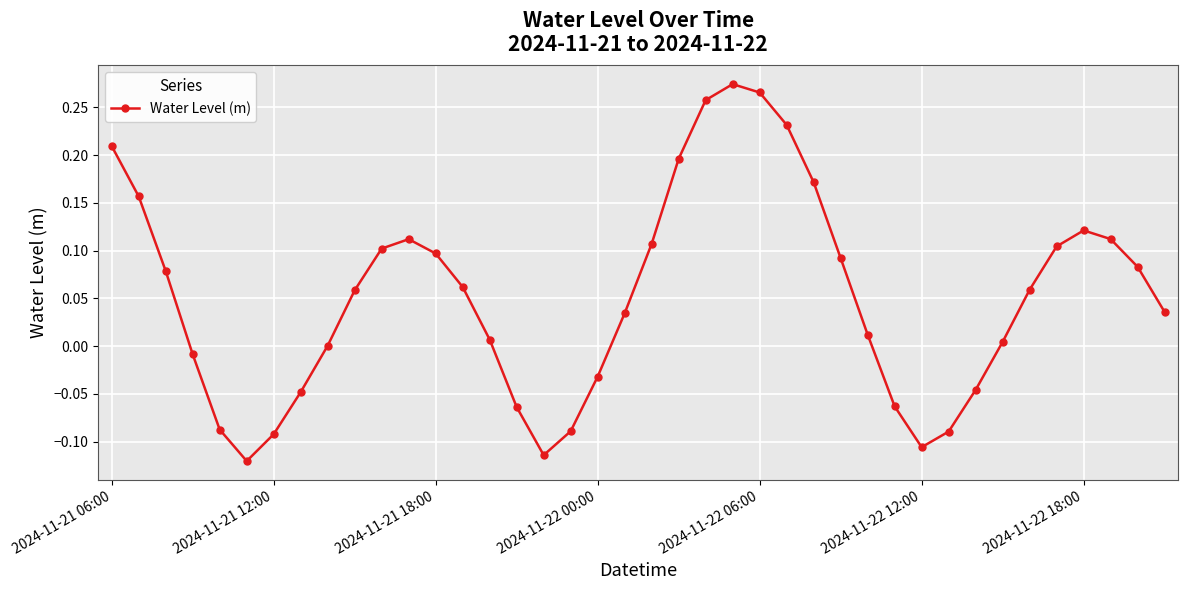

What is the difference between the maximum and minimum values?

0.4